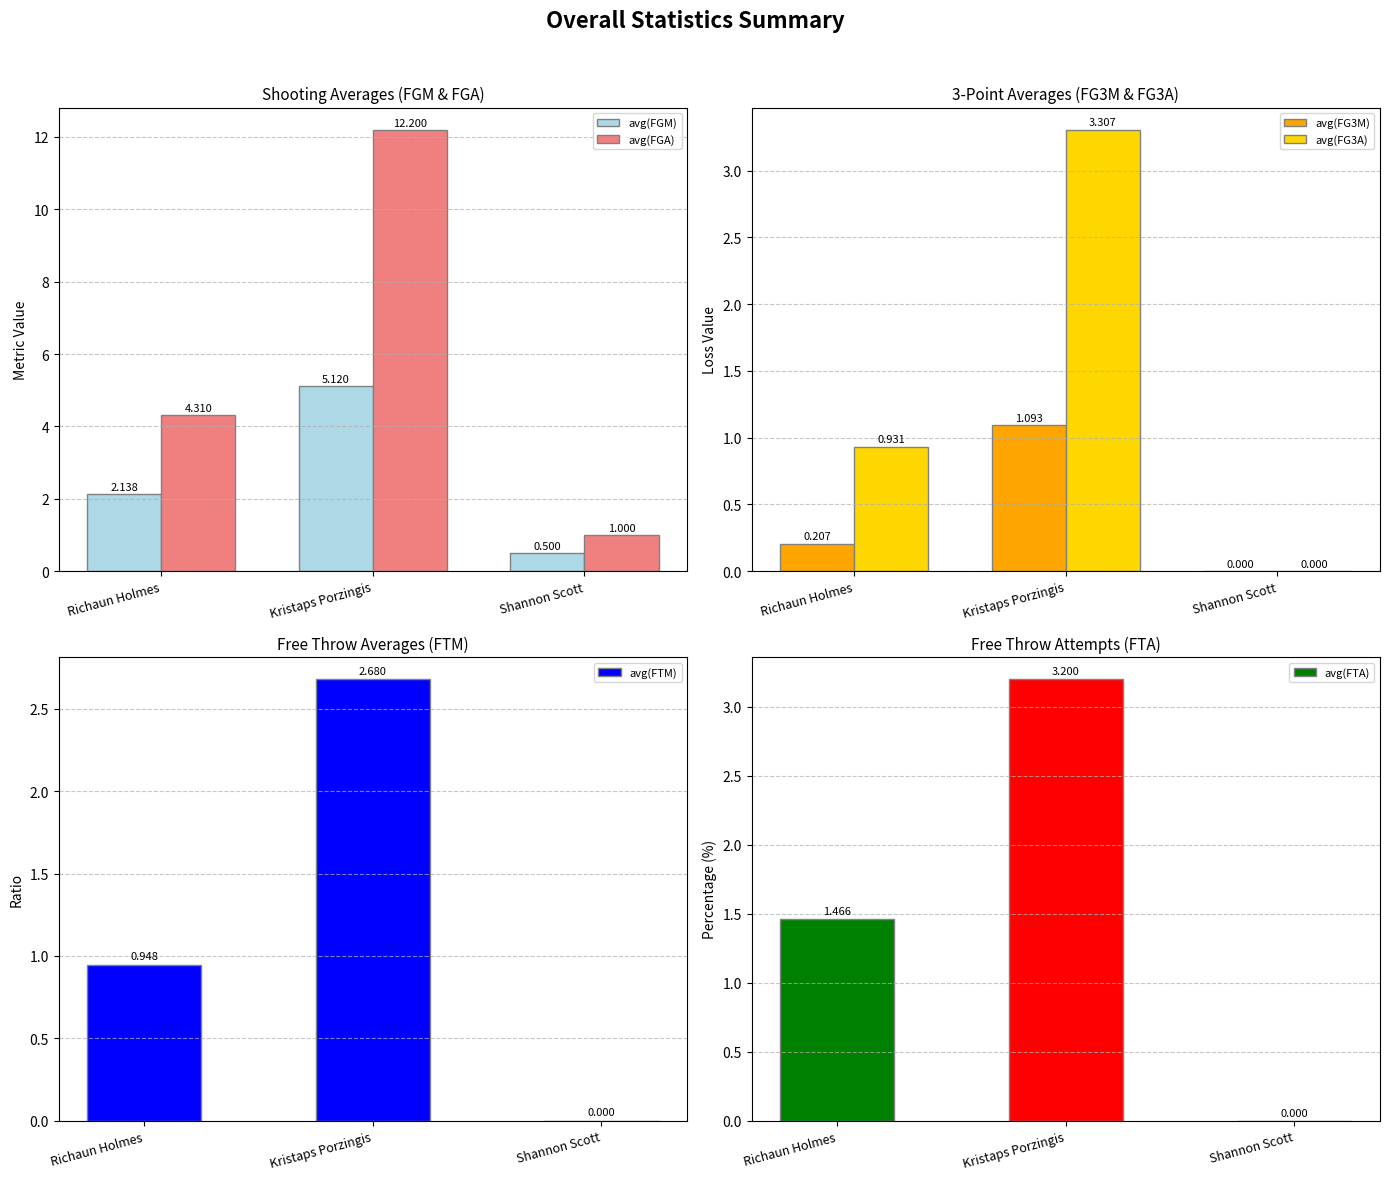

At which label does avg(FTM) reach its minimum?

Shannon Scott